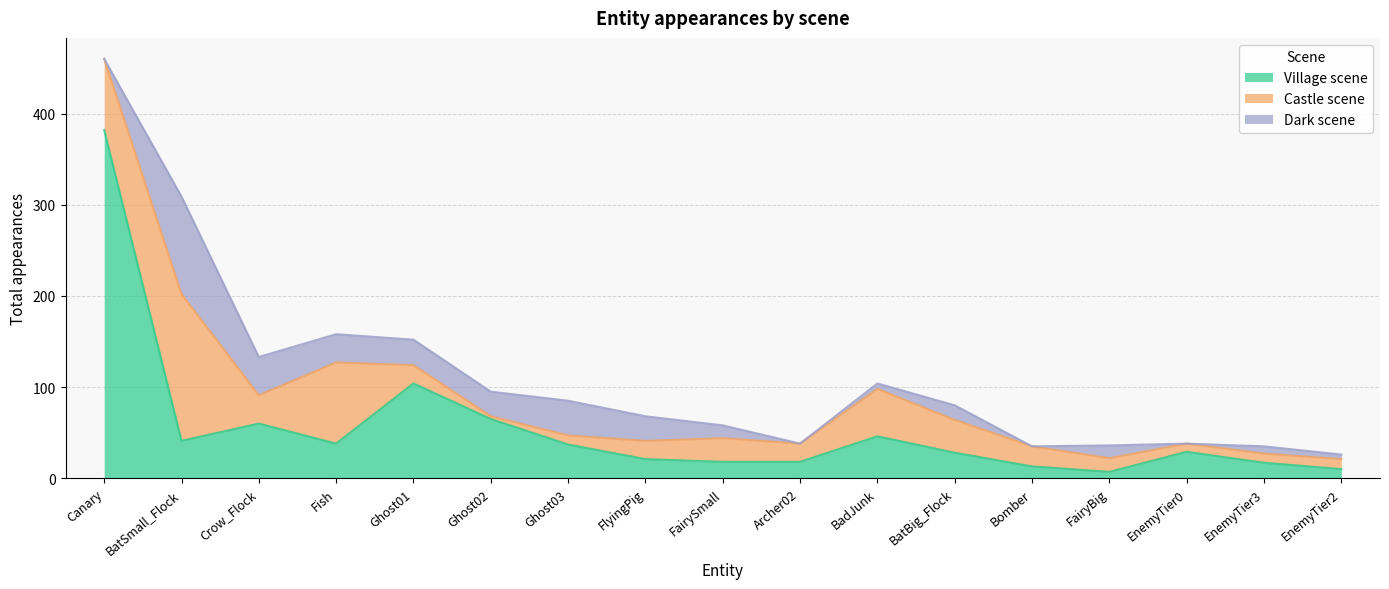

Where does the Castle scene series first go above 20?

Canary